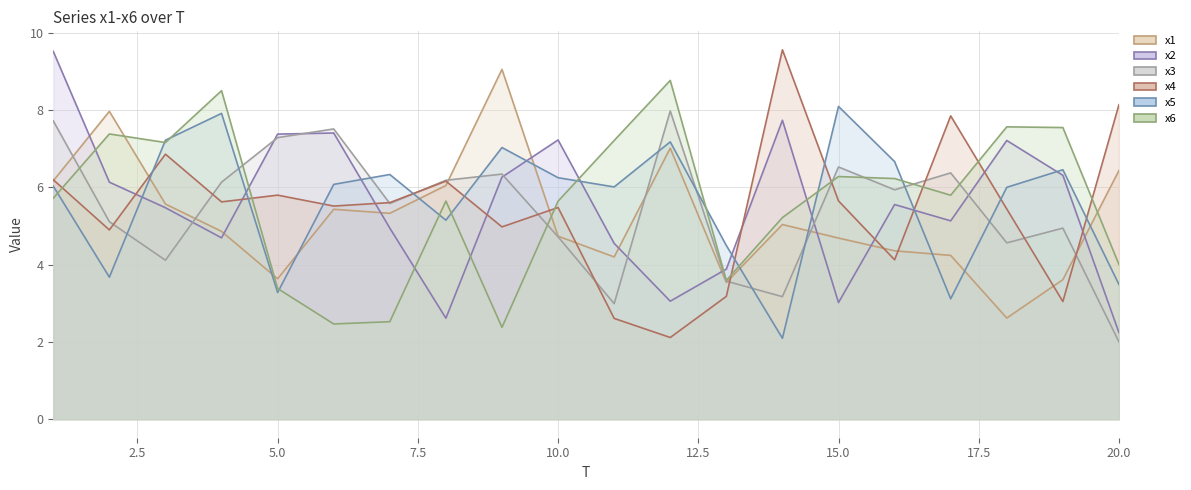

What is the sum of all x3 values?

108.7